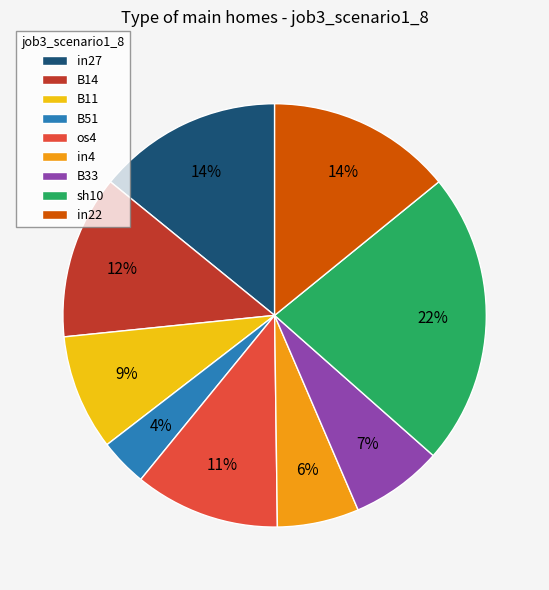

True or false: os4 accounts for 11% of the total.

True